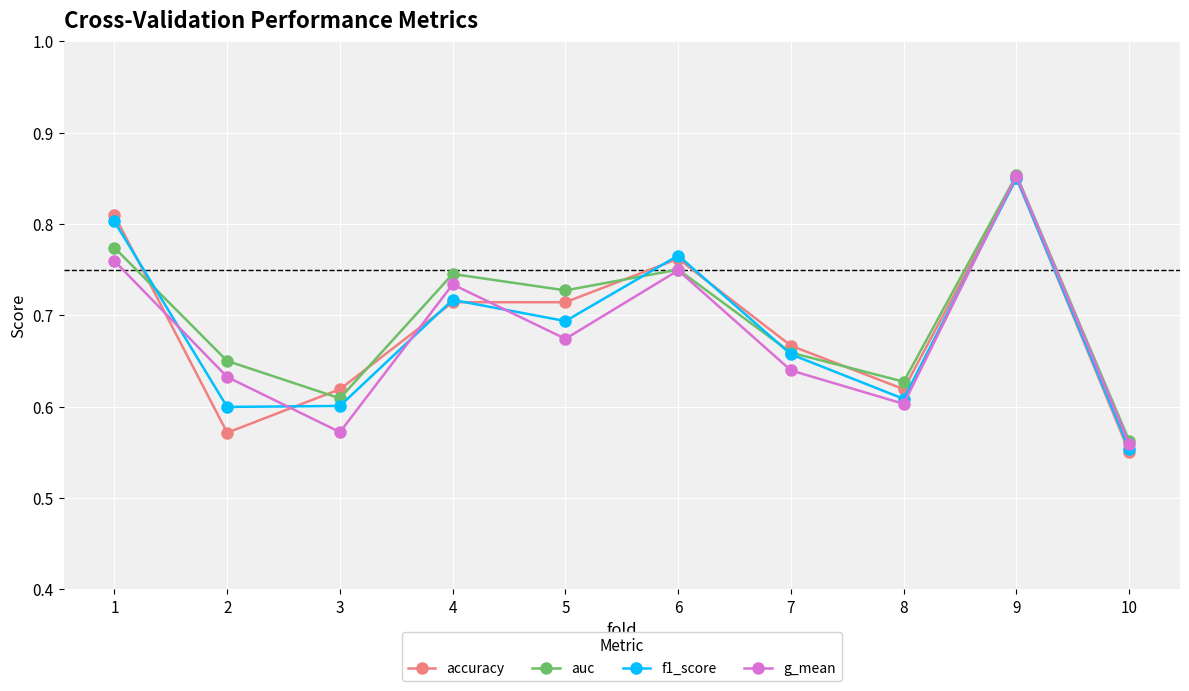

Which label corresponds to the smallest value in the chart?

10